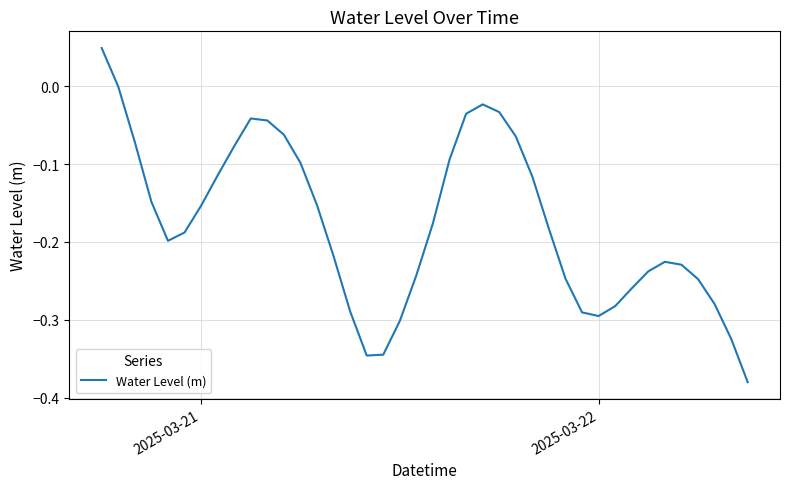

What is the difference between the maximum and minimum values?

0.4